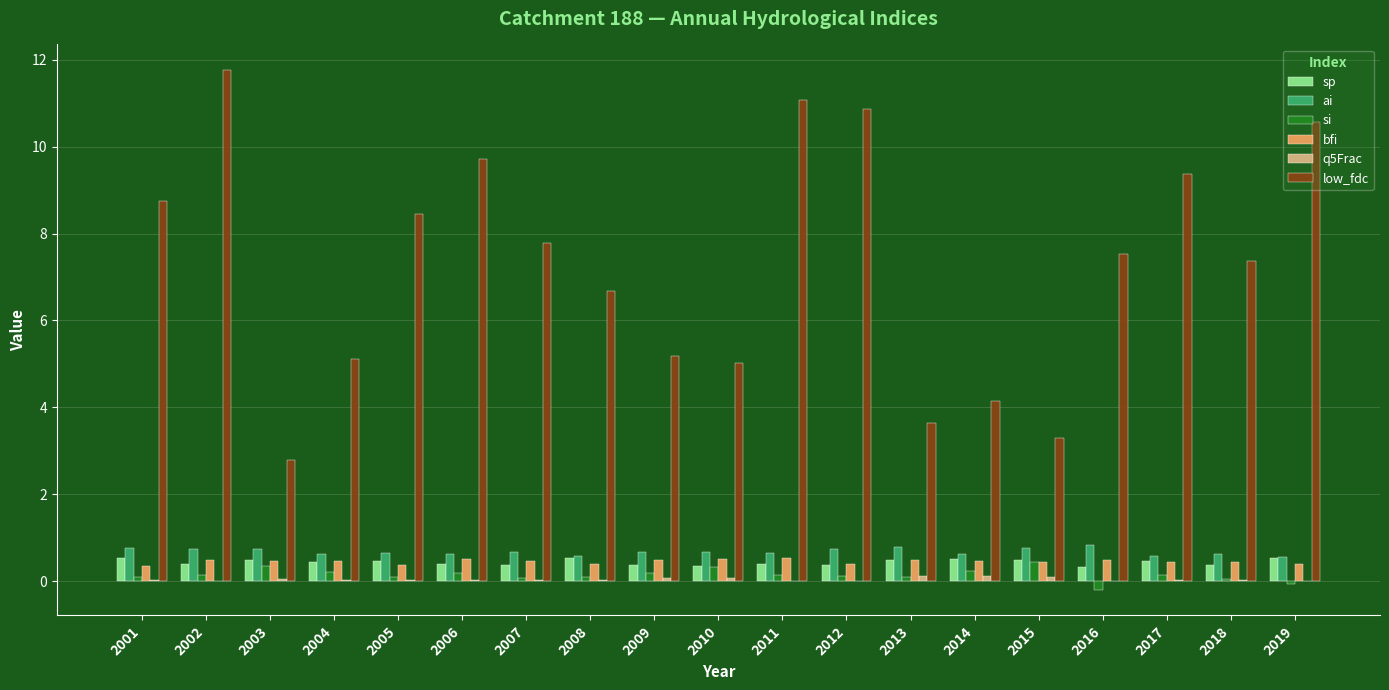

At which label does low_fdc first exceed 7?

2001